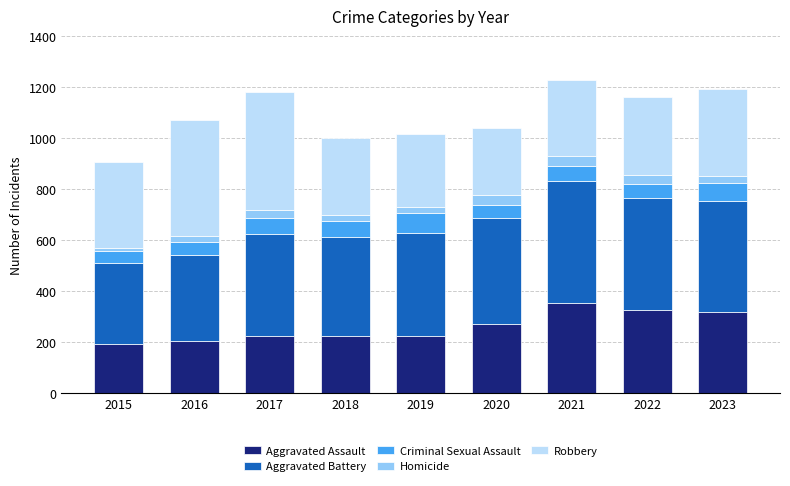

What is the approximate value of Aggravated Assault at 2022?

327